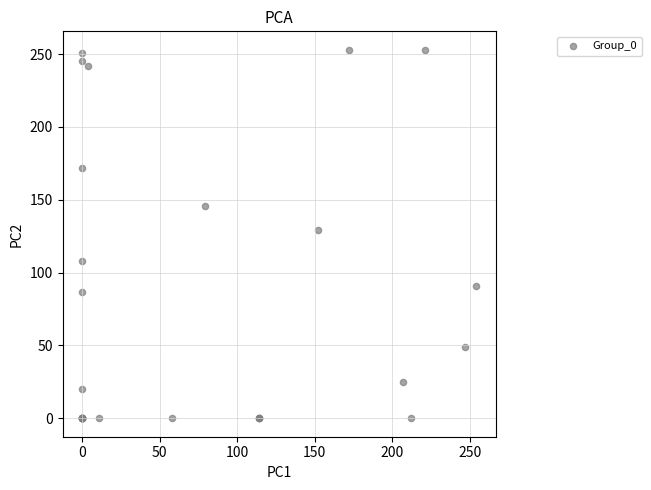

What Y value in the scatter plot is closest to 126?

129